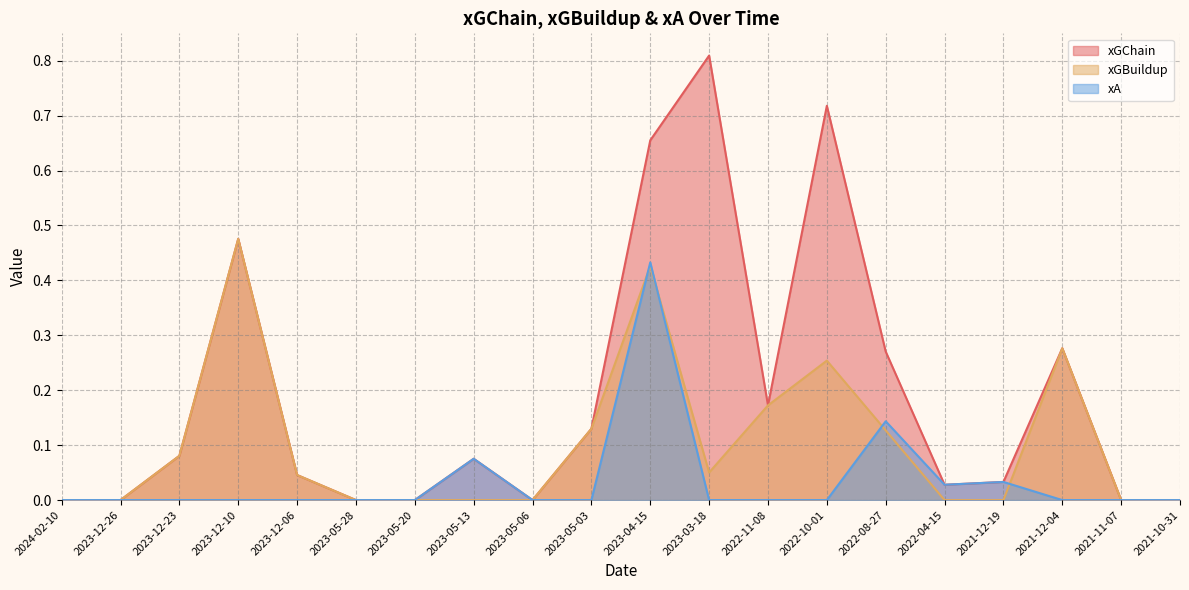

At which category is the sum across all series the highest?

2023-04-15